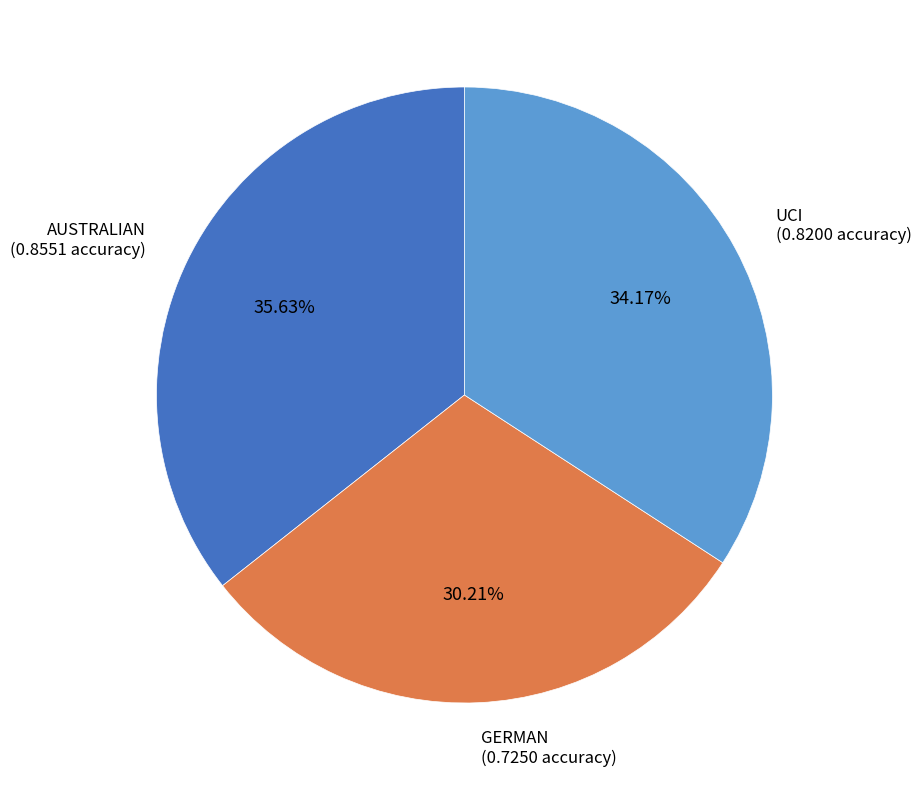

Is there any slice that represents more than half of the pie?

No